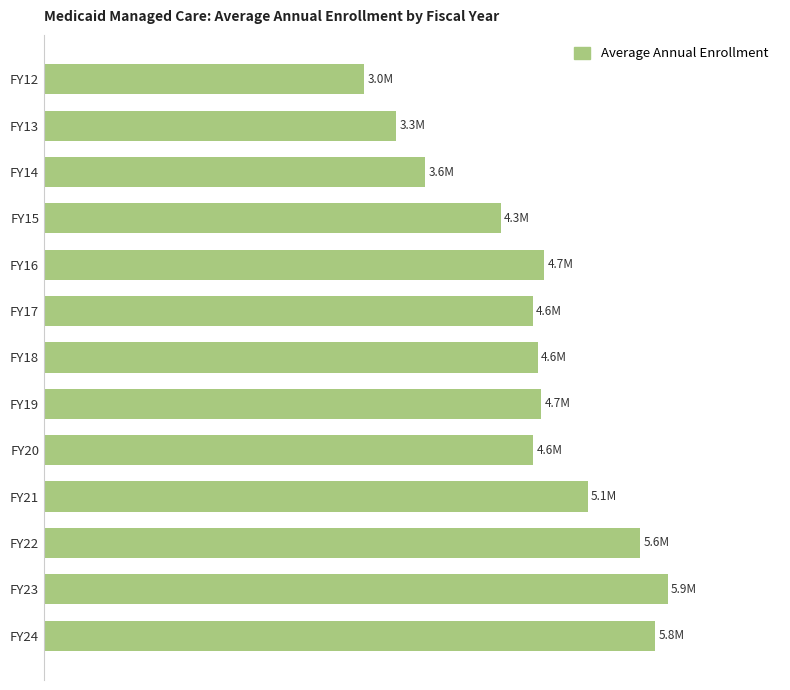

Does the chart contain any negative values?

No